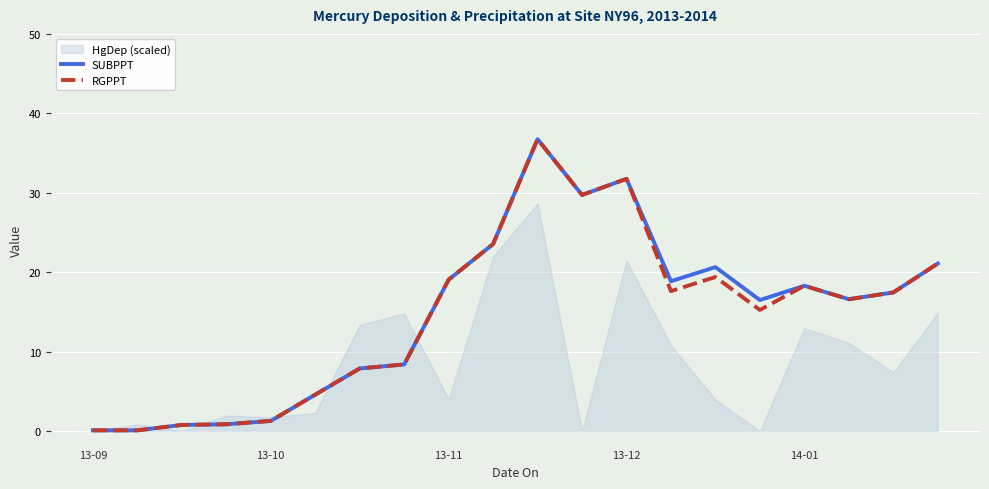

The value of RGPPT at 17 is 16.6. True or false?

True